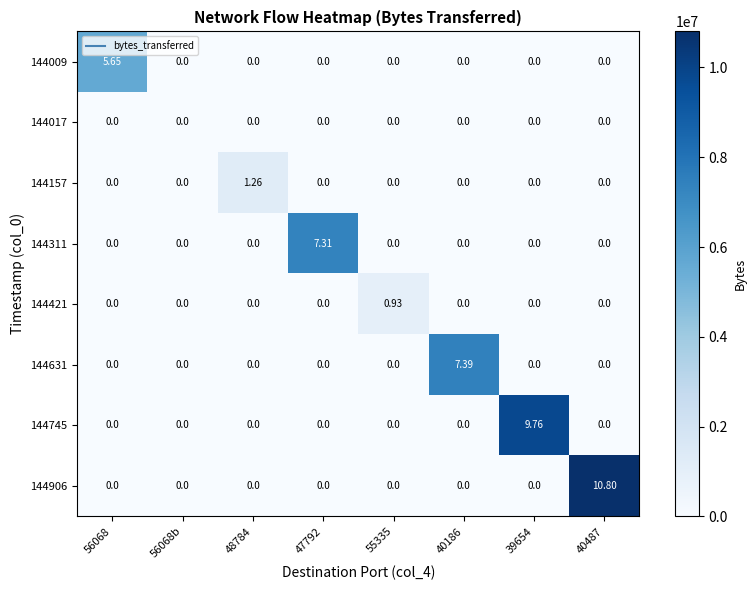

Which series has the largest range (max minus min)?

144906